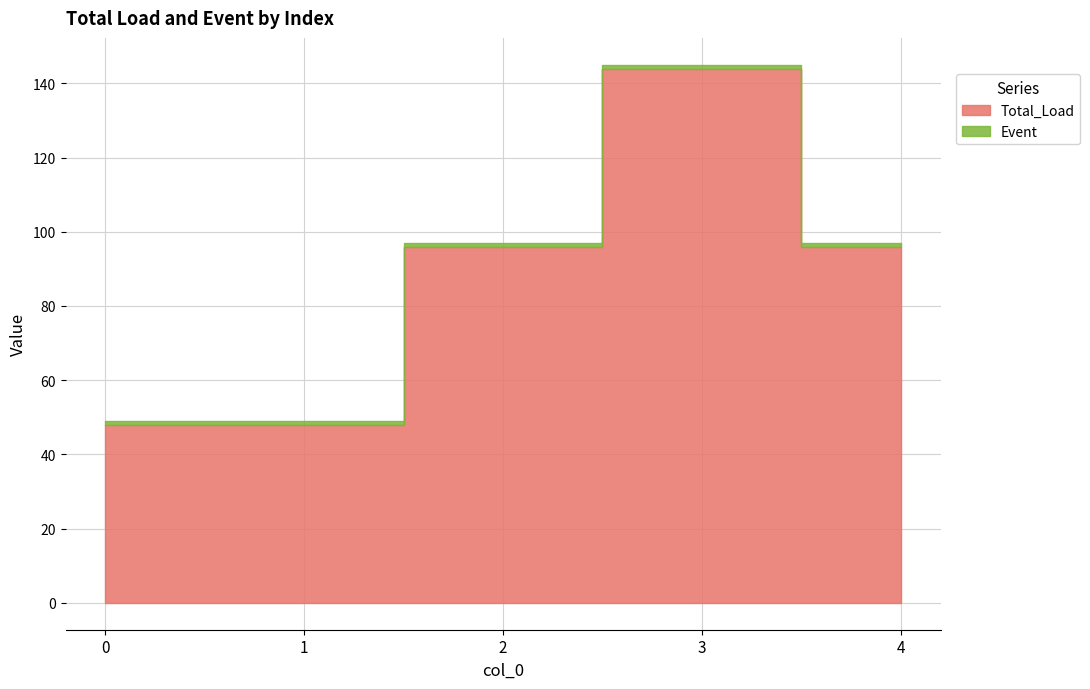

How many values in the Total_Load series exceed 96?

1